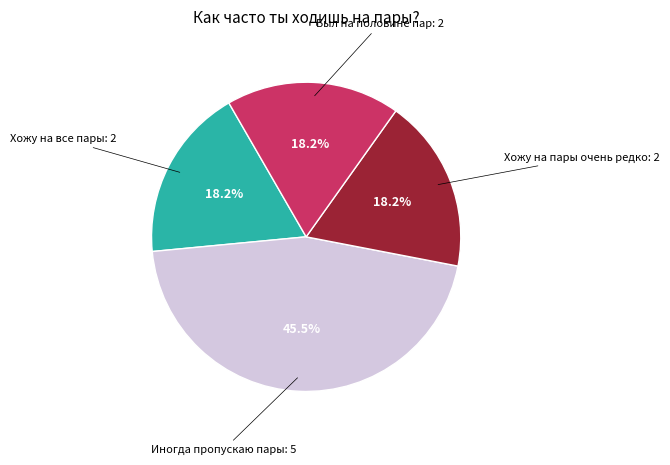

Is there a majority slice in this chart?

No